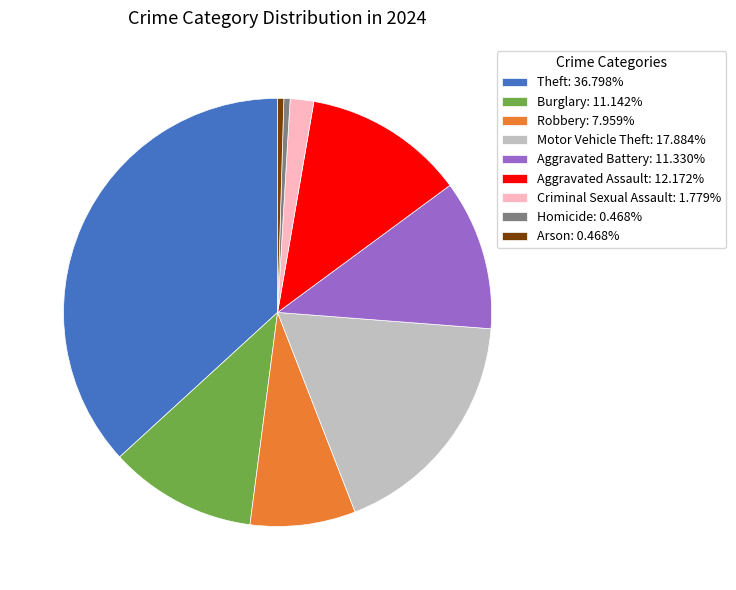

Is the sum of Aggravated Assault: 12.172% and Robbery: 7.959% greater than half?

No